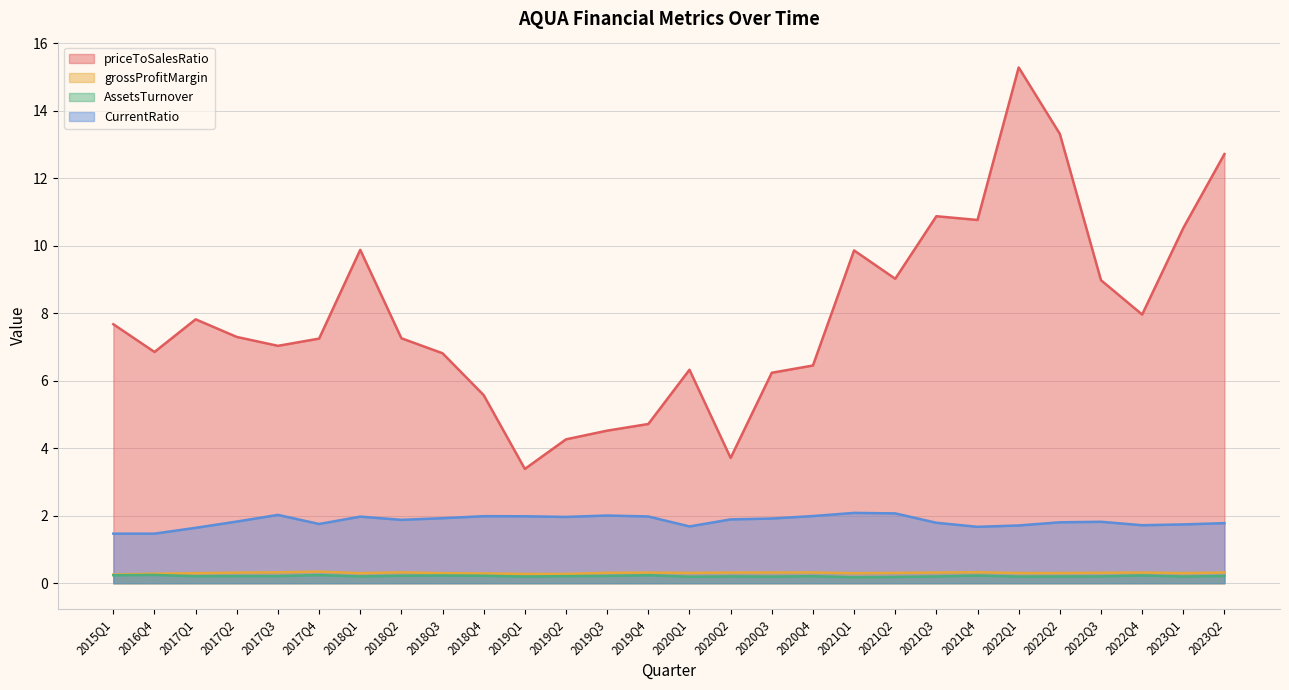

How many AssetsTurnover values are between 0 and 1?

28